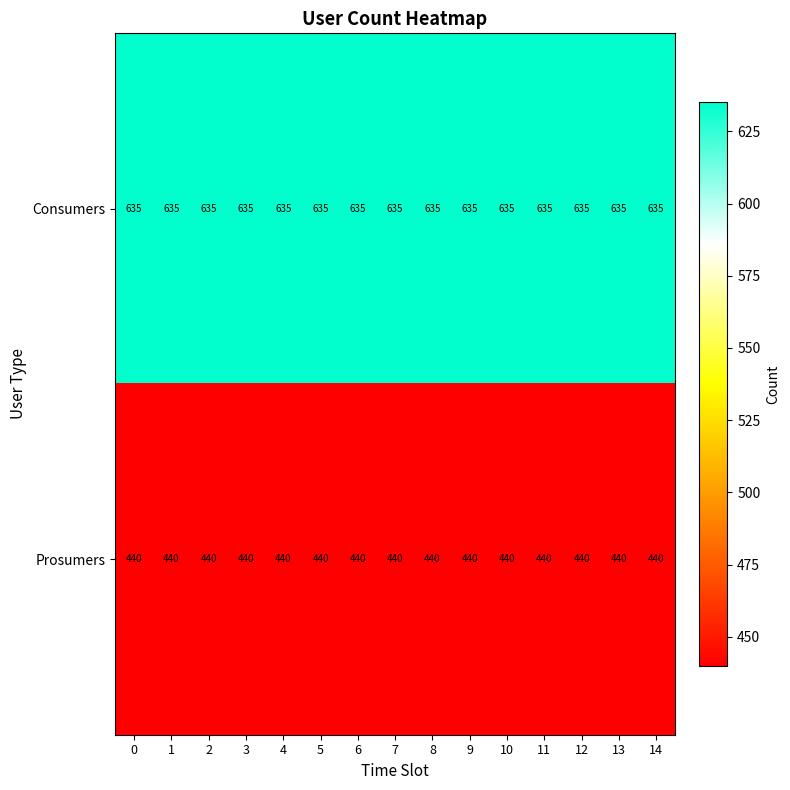

Read the Prosumers value at 9.

440